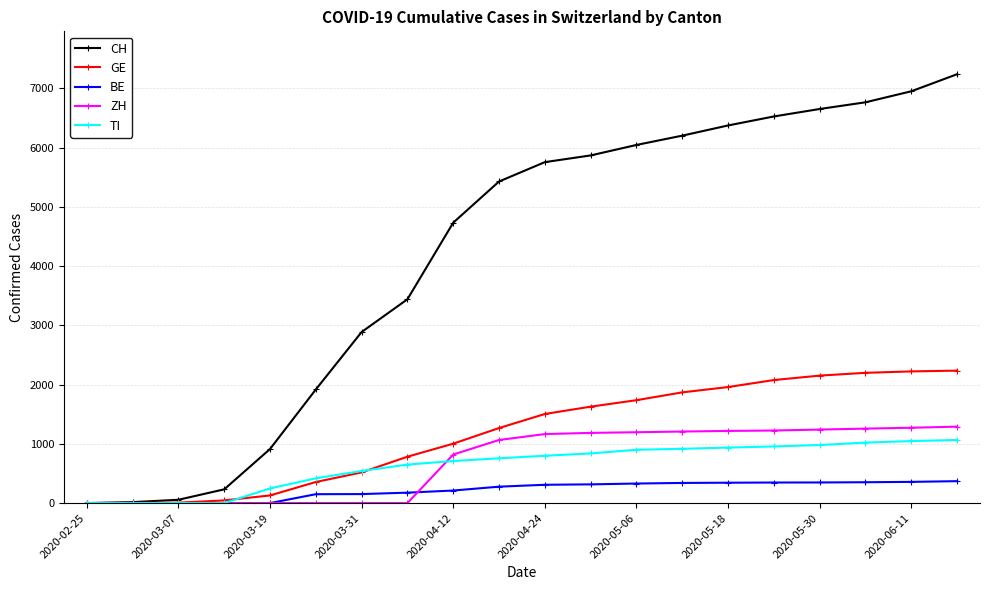

Count the number of data series in this chart.

5